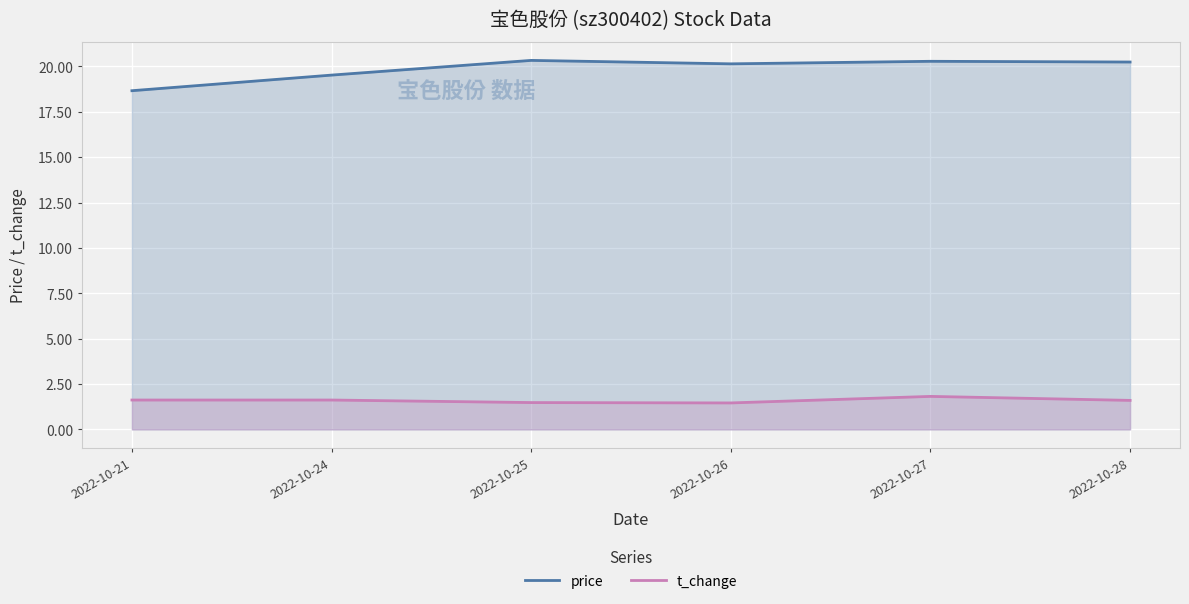

What is the average value of the price series?

19.9